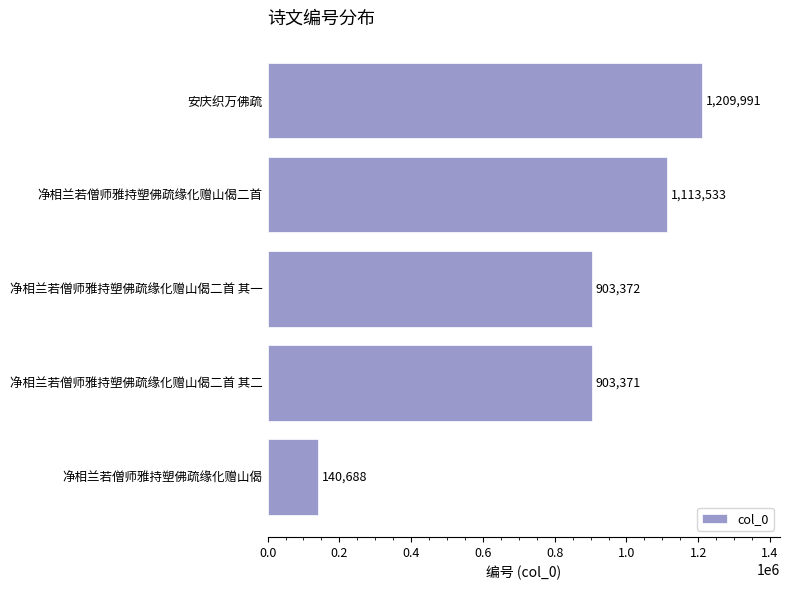

Between 净相兰若僧师雅持塑佛疏缘化赠山偈 and 净相兰若僧师雅持塑佛疏缘化赠山偈二首 其二, which is larger?

净相兰若僧师雅持塑佛疏缘化赠山偈二首 其二